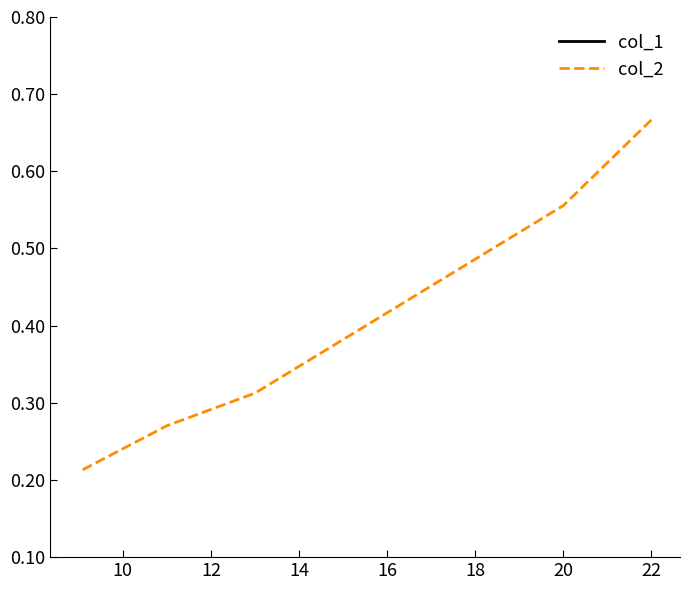

True or false: col_2 and col_1 cross at least once.

False